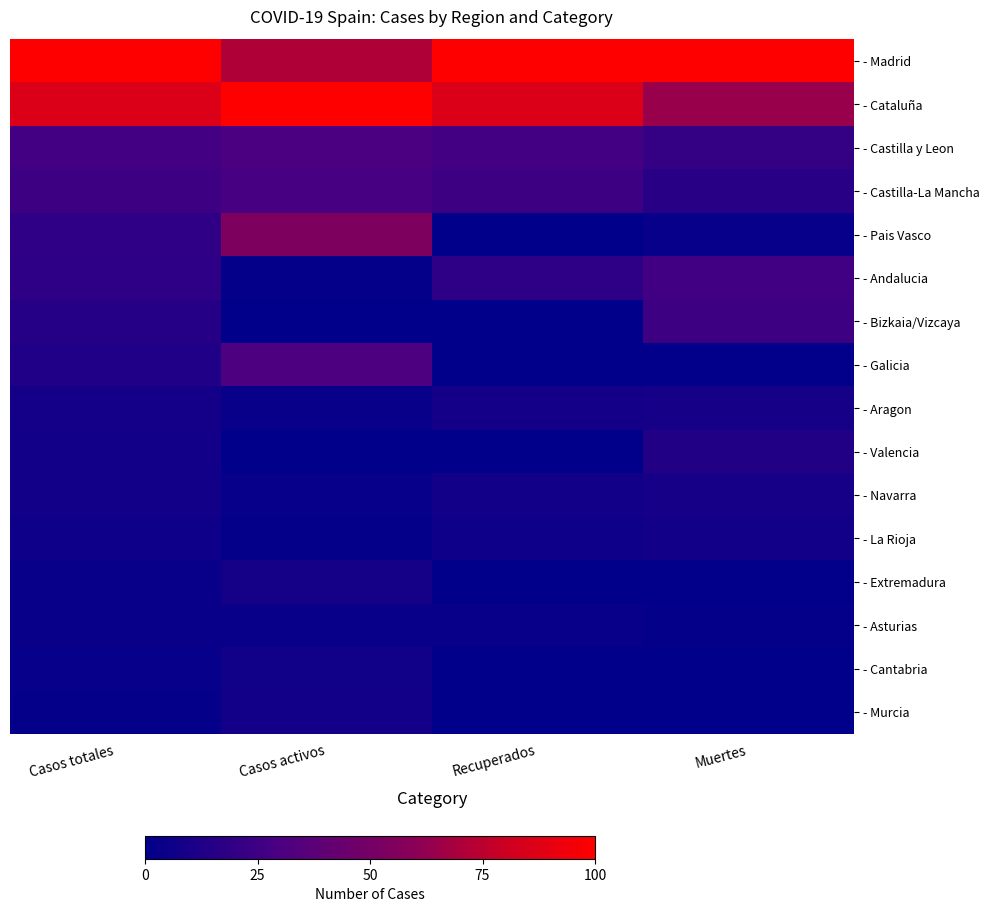

Reading left to right, transcribe all the data shown in this chart.

- Madrid: Casos totales=100.0	Casos activos=71.3	Recuperados=100.0	Muertes=100.0
- Cataluña: Casos totales=85.7	Casos activos=100.0	Recuperados=85.7	Muertes=64.3
- Castilla y Leon: Casos totales=27.5	Casos activos=30.4	Recuperados=27.5	Muertes=21.4
- Castilla-La Mancha: Casos totales=25.1	Casos activos=29.1	Recuperados=25.1	Muertes=15.7
- Pais Vasco: Casos totales=19.1	Casos activos=53.8	Recuperados=0.0	Muertes=3.5
- Andalucia: Casos totales=18.4	Casos activos=2.2	Recuperados=18.4	Muertes=26.2
- Bizkaia/Vizcaya: Casos totales=15.0	Casos activos=0.0	Recuperados=0.0	Muertes=25.4
- Galicia: Casos totales=13.1	Casos activos=30.9	Recuperados=0.0	Muertes=1.5
- Aragon: Casos totales=8.3	Casos activos=4.0	Recuperados=8.3	Muertes=9.3
- Valencia: Casos totales=8.1	Casos activos=0.0	Recuperados=0.0	Muertes=13.8
- Navarra: Casos totales=7.6	Casos activos=3.2	Recuperados=7.6	Muertes=9.6
- La Rioja: Casos totales=5.9	Casos activos=2.1	Recuperados=5.9	Muertes=7.6
- Extremadura: Casos totales=4.2	Casos activos=8.9	Recuperados=0.0	Muertes=1.2
- Asturias: Casos totales=3.5	Casos activos=3.9	Recuperados=3.5	Muertes=2.6
- Cantabria: Casos totales=3.3	Casos activos=7.3	Recuperados=0.1	Muertes=0.5
- Murcia: Casos totales=2.3	Casos activos=8.0	Recuperados=0.0	Muertes=0.4